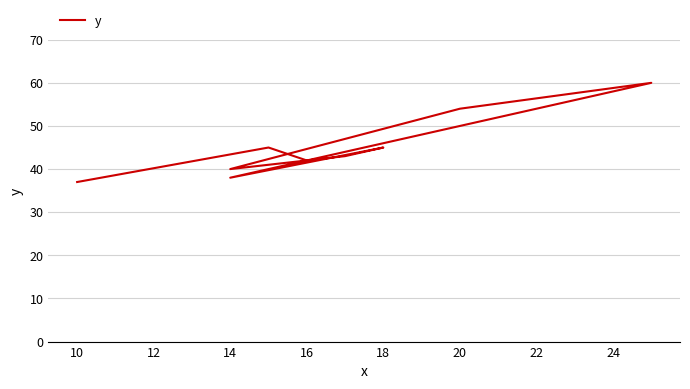

Reading left to right, list all the values displayed in this chart.

37	45	42	40	54	60	38	45	43	42